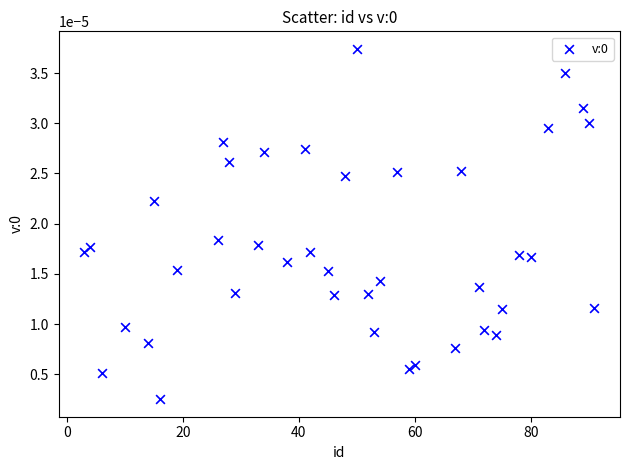

What is the range of X values (max minus min)?

88.0